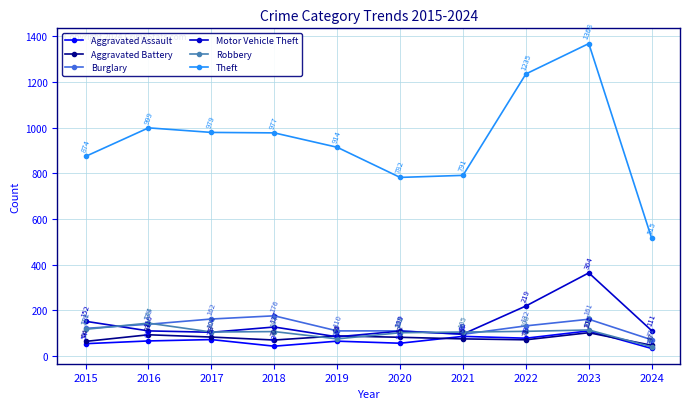

True or false: Theft and Motor Vehicle Theft cross at least once.

False